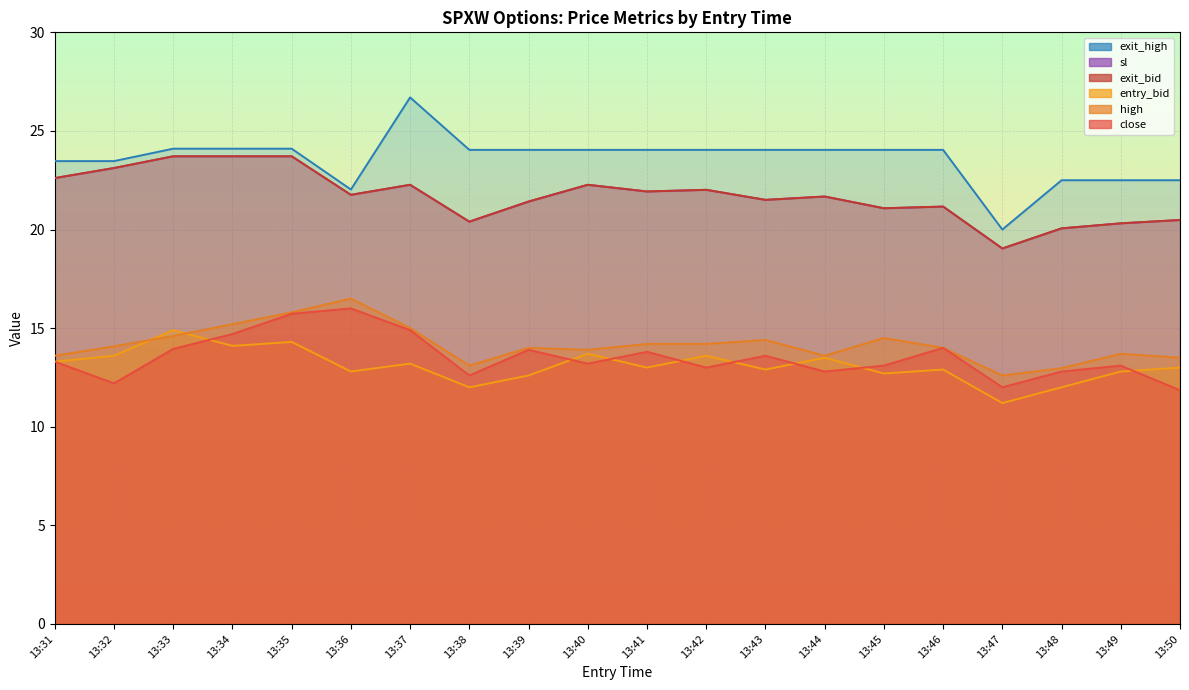

The value of exit_bid at 13:41 is 21.9. True or false?

True